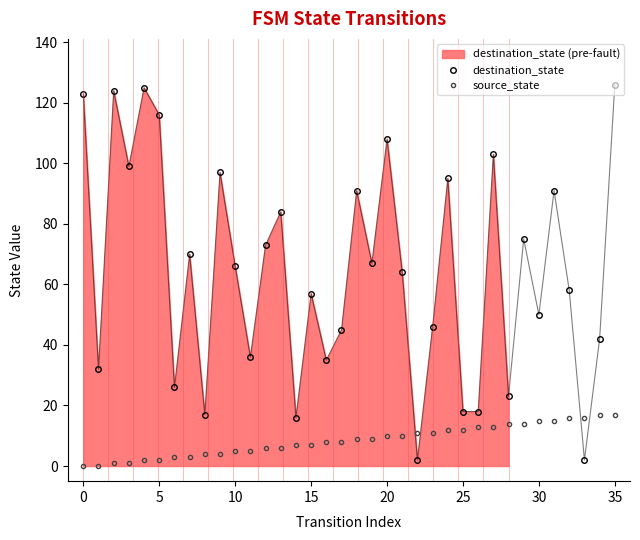

Reading left to right, transcribe all the data shown in this chart.

destination_state: 123	32	124	99	125	116	26	70	17	97	66	36	73	84	16	57	35	45	91	67	108	64	2	46	95	18	18	103	23	75	50	91	58	2	42	126
source_state: 0	0	1	1	2	2	3	3	4	4	5	5	6	6	7	7	8	8	9	9	10	10	11	11	12	12	13	13	14	14	15	15	16	16	17	17